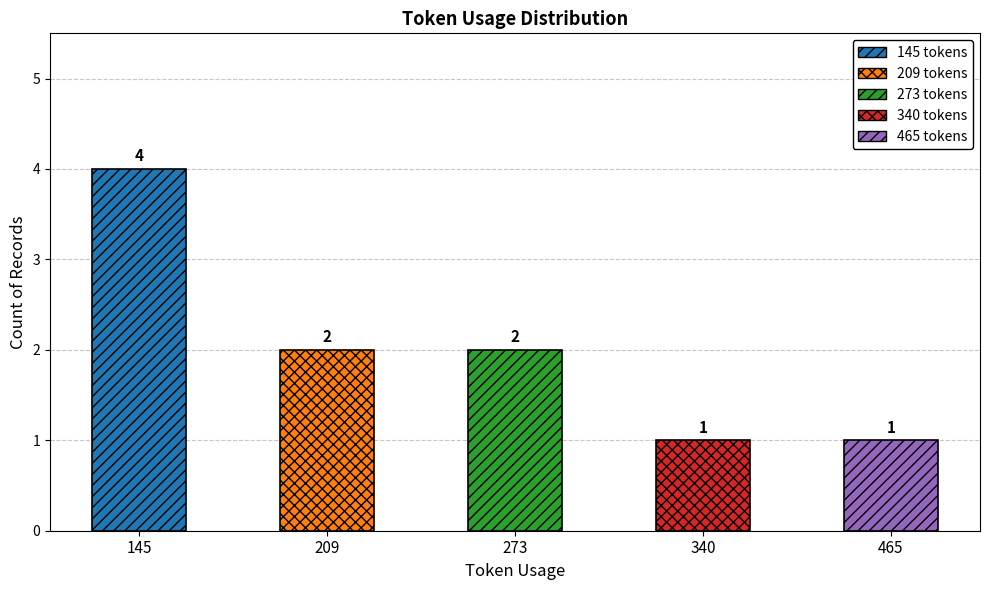

True or false: the data shows 1 at 465.

True